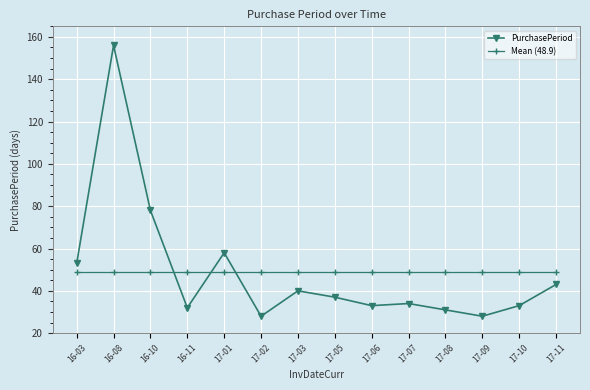

What is the sum of all PurchasePeriod values?

684.0